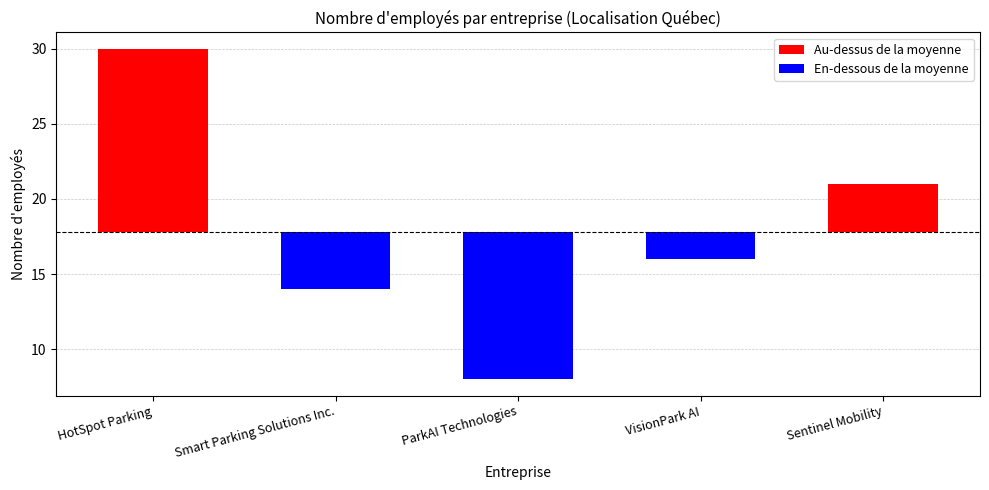

What is the sum of the En-dessous de la moyenne values at Sentinel Mobility and ParkAI Technologies?

-9.8